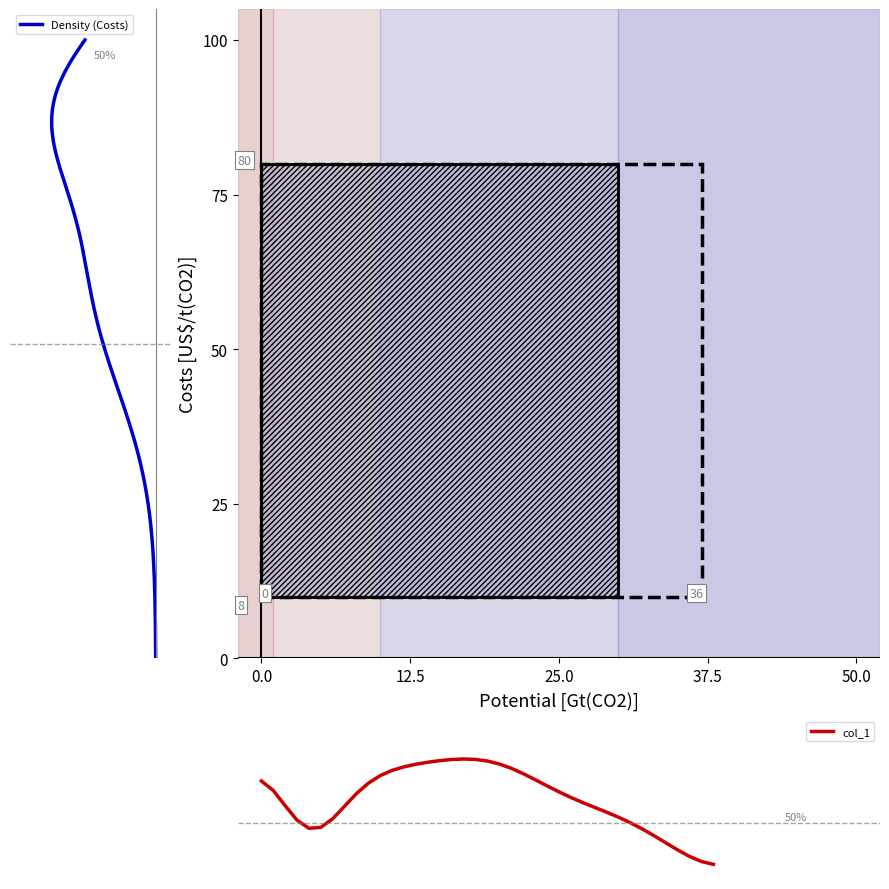

The chart shows a value of 60 at 21. True or false?

False